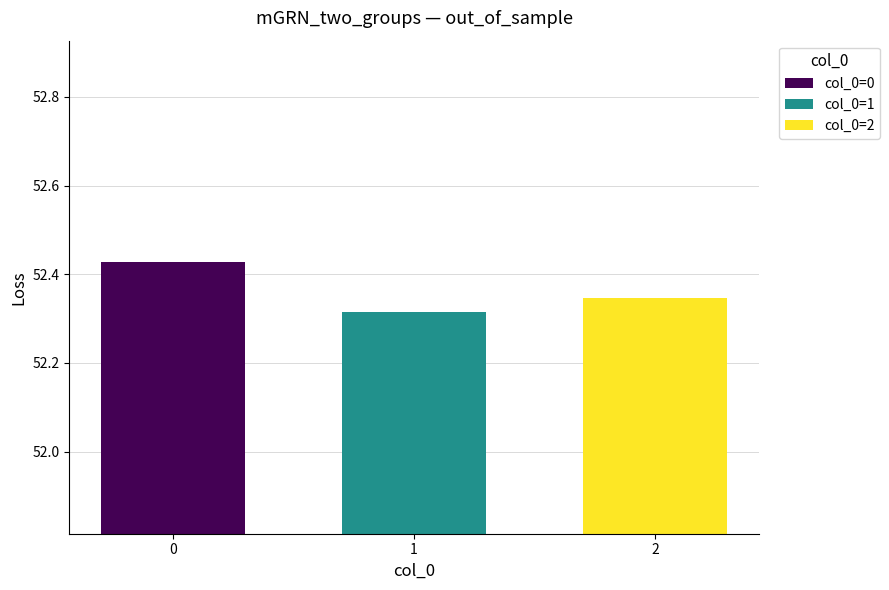

Does the chart contain any negative values?

No